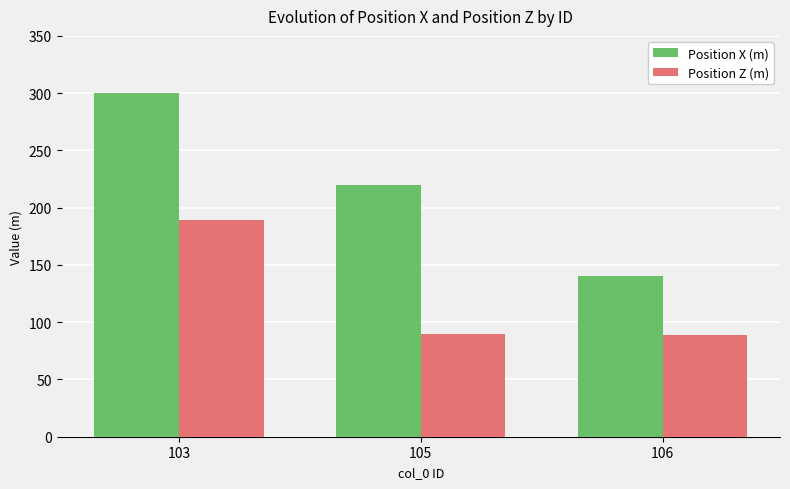

What is the average value of the Position X (m) series?

220